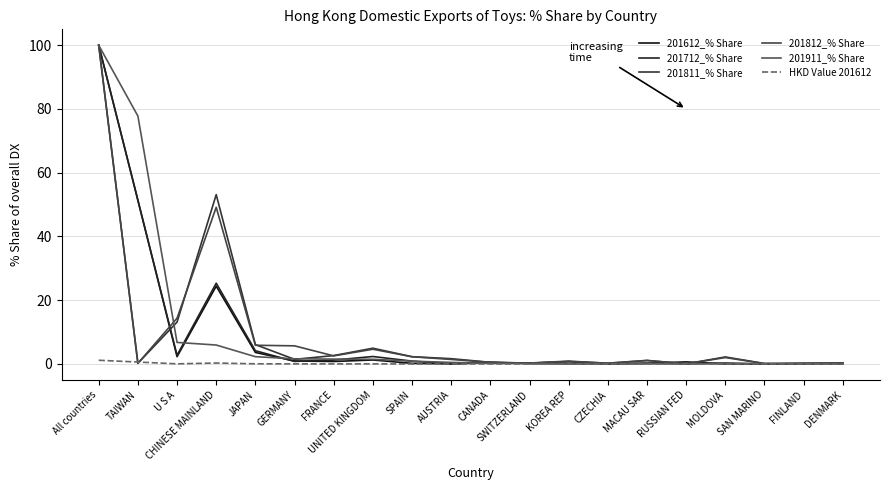

What is the greatest value displayed?

100.0